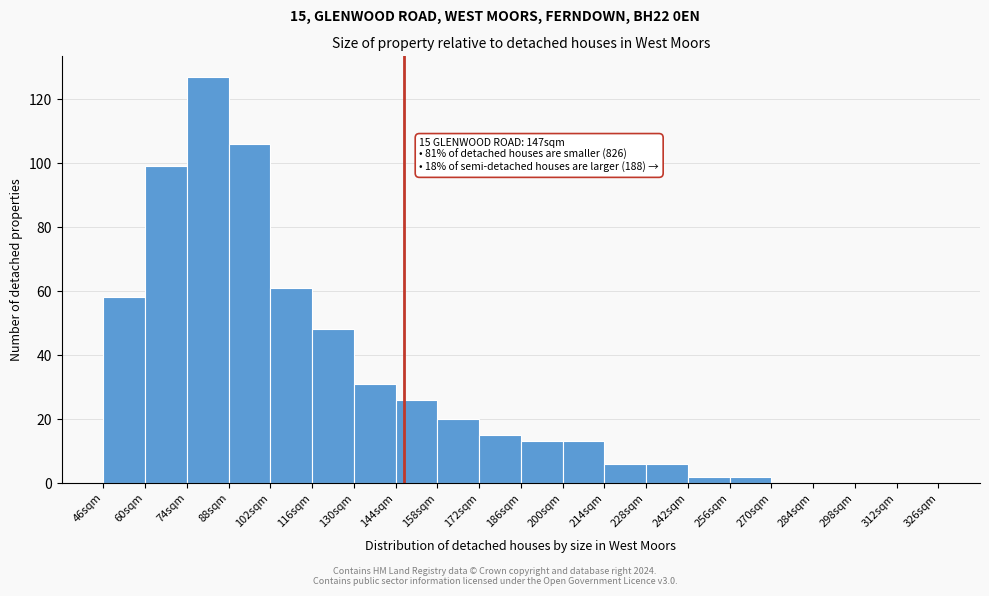

Over which range of the x-axis is the bar tallest?

74 to 88